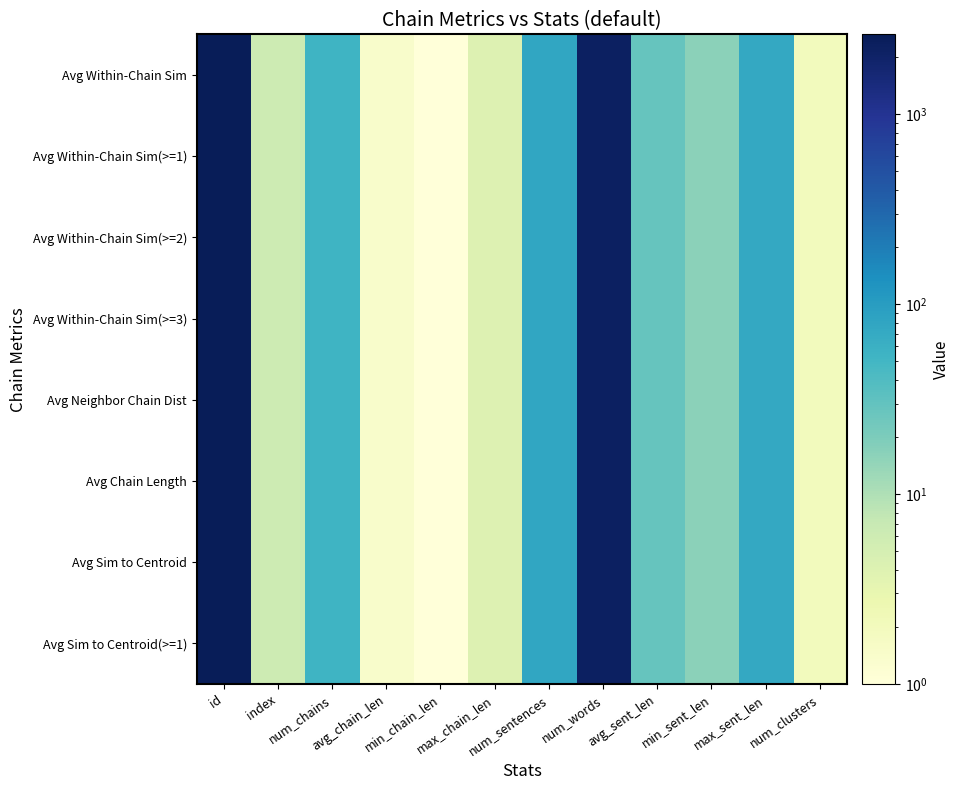

Count the number of categories in the chart.

12